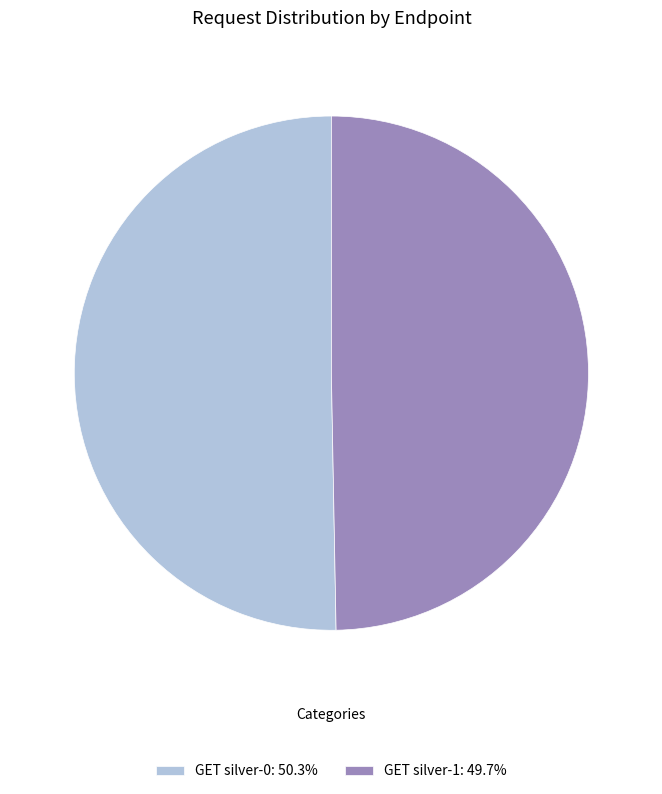

Approximately how many times larger is the value at GET silver-0: 50.3% compared to GET silver-1: 49.7%?

1.0